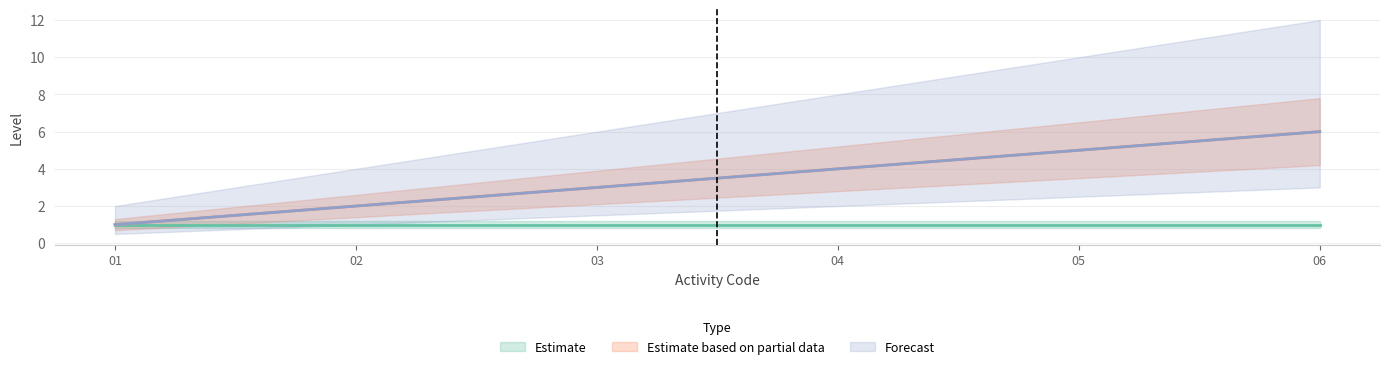

Does the chart have visible grid lines?

Yes